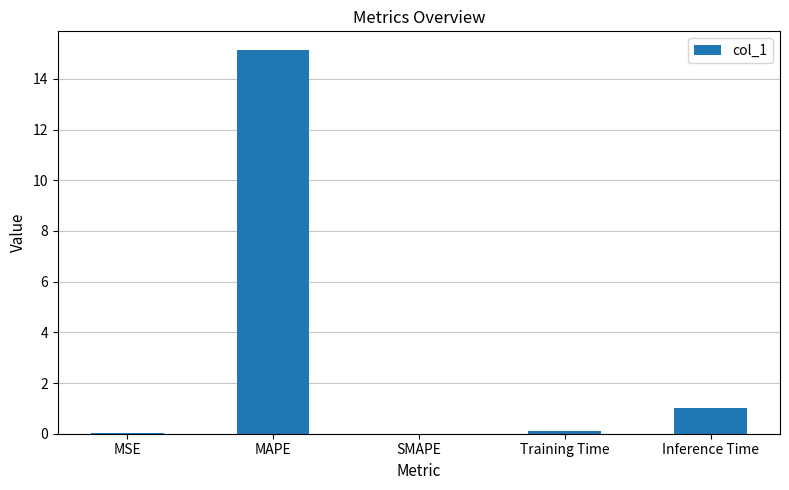

What is the change in value from SMAPE to Inference Time?

+1.0